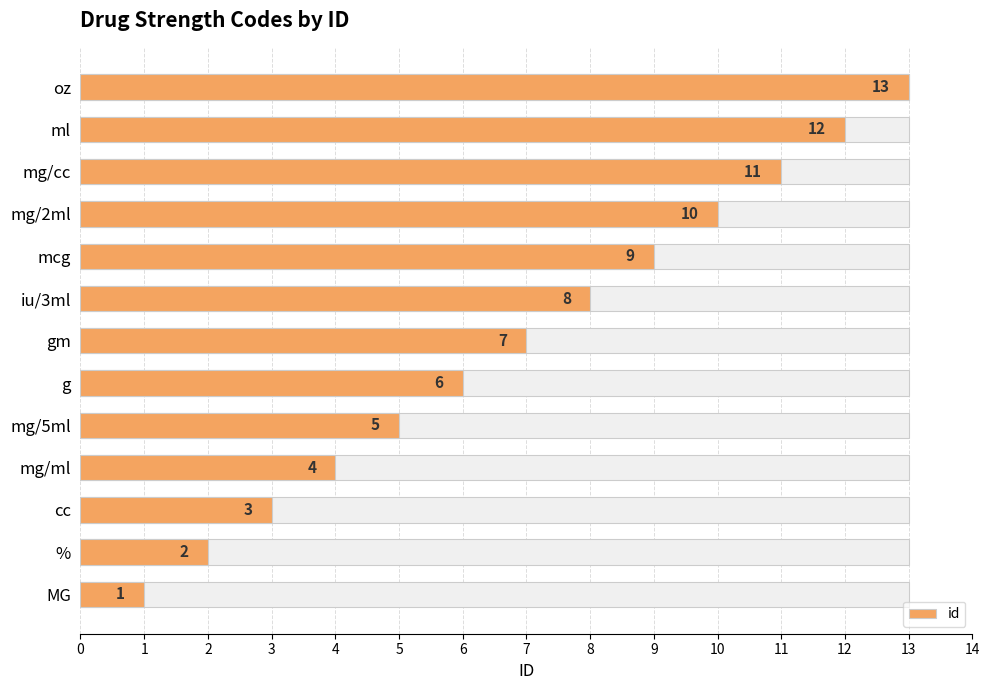

Which has a higher value, ml or mg/ml?

ml